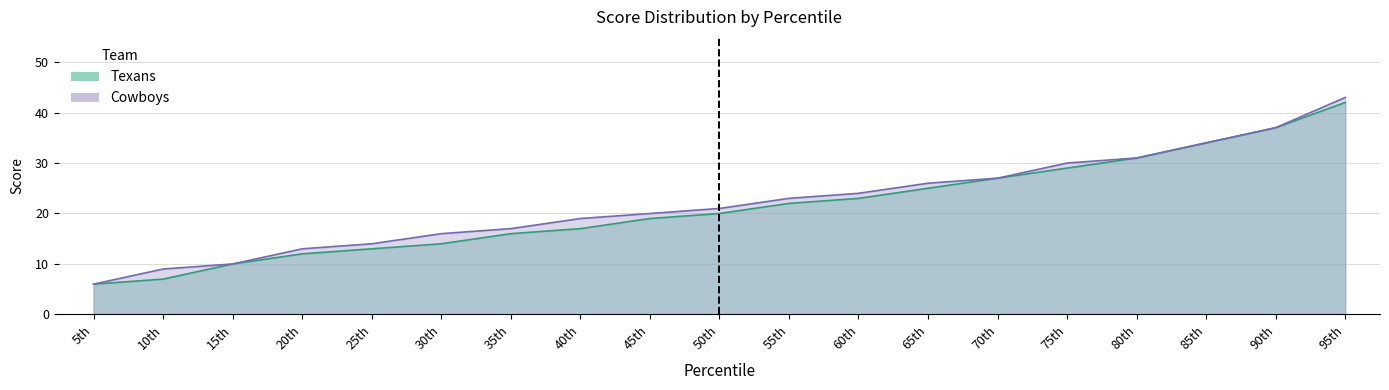

Between 55th and 45th, which is larger?

55th